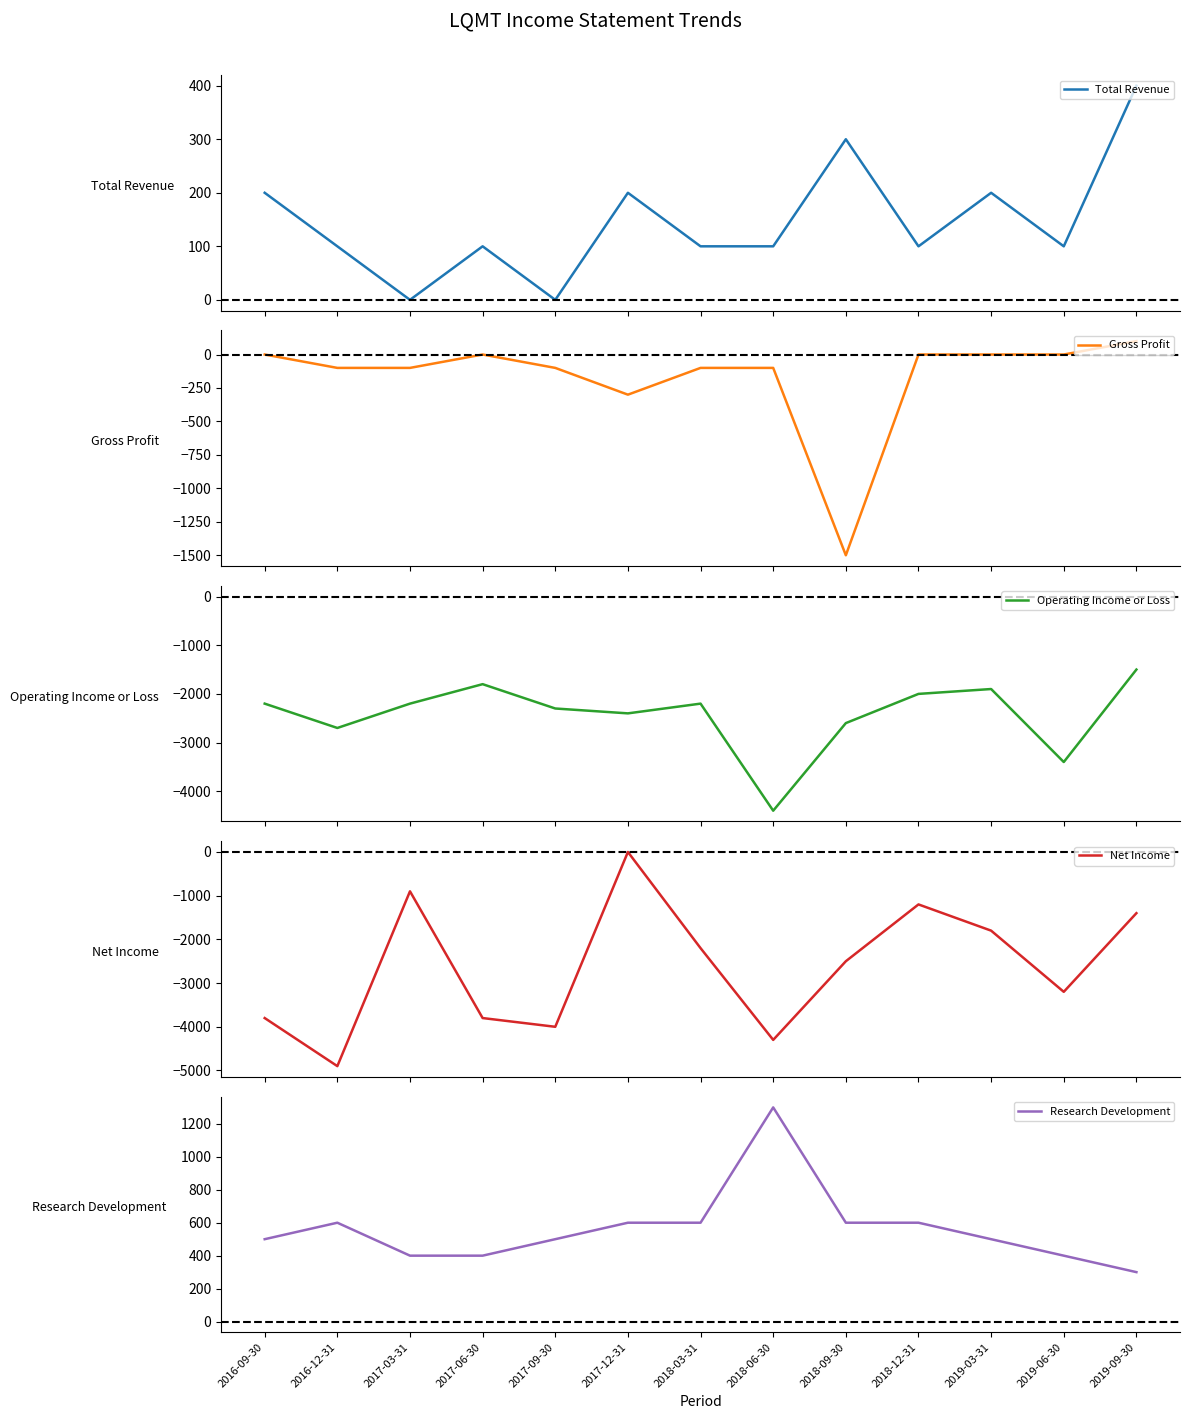

What is the average value of the Research Development series?

562